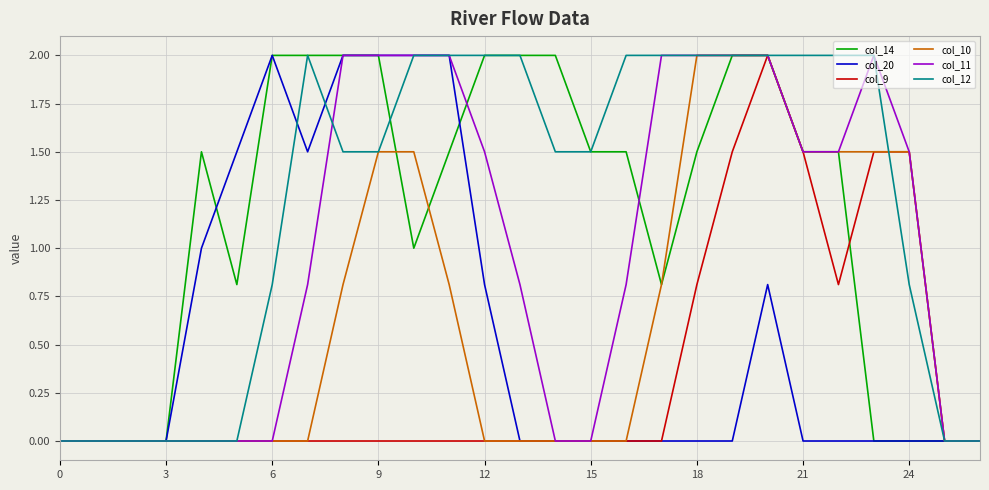

Count the number of data series in this chart.

6